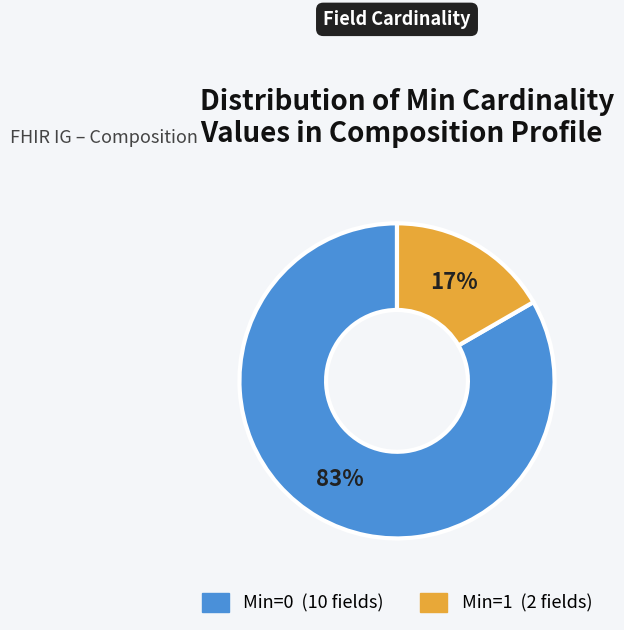

To the nearest percent, what is the average slice percentage?

50%